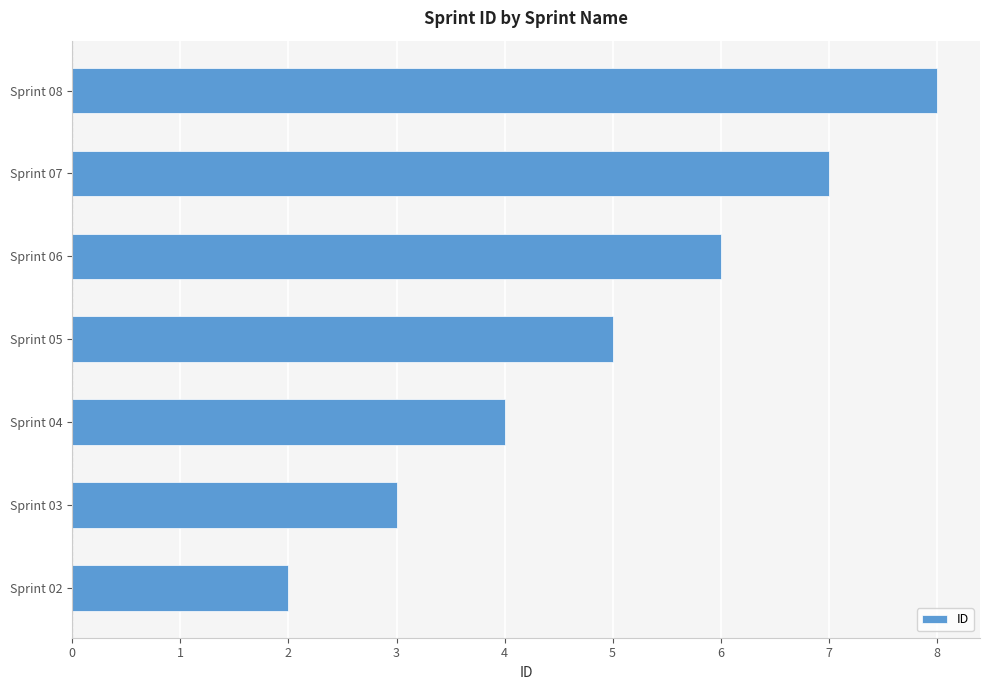

Between Sprint 02 and Sprint 06, which is larger?

Sprint 06